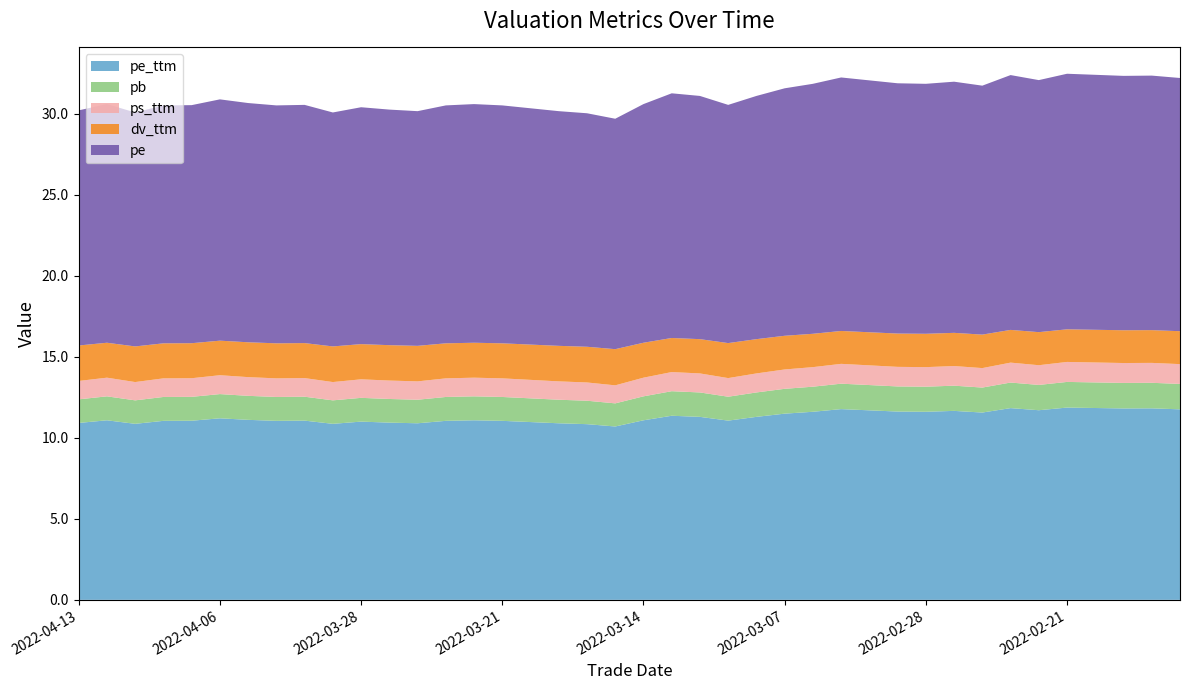

Reading right to left, extract all data points from this chart.

pe_ttm: 2022-02-15=11.8	2022-02-16=11.8	2022-02-17=11.8	2022-02-18=11.8	2022-02-21=11.9	2022-02-22=11.7	2022-02-23=11.8	2022-02-24=11.6	2022-02-25=11.7	2022-02-28=11.6	2022-03-01=11.6	2022-03-02=11.7	2022-03-03=11.8	2022-03-04=11.6	2022-03-07=11.5	2022-03-08=11.3	2022-03-09=11.1	2022-03-10=11.3	2022-03-11=11.4	2022-03-14=11.1	2022-03-15=10.7	2022-03-16=10.8	2022-03-17=10.9	2022-03-18=11.0	2022-03-21=11.1	2022-03-22=11.1	2022-03-23=11.1	2022-03-24=10.9	2022-03-25=10.9	2022-03-28=11.0	2022-03-29=10.9	2022-03-30=11.1	2022-03-31=11.1	2022-04-01=11.1	2022-04-06=11.2	2022-04-07=11.1	2022-04-08=11.1	2022-04-11=10.9	2022-04-12=11.1	2022-04-13=10.9
pb: 2022-02-15=1.6	2022-02-16=1.6	2022-02-17=1.6	2022-02-18=1.6	2022-02-21=1.6	2022-02-22=1.6	2022-02-23=1.6	2022-02-24=1.5	2022-02-25=1.6	2022-02-28=1.5	2022-03-01=1.6	2022-03-02=1.6	2022-03-03=1.6	2022-03-04=1.5	2022-03-07=1.5	2022-03-08=1.5	2022-03-09=1.5	2022-03-10=1.5	2022-03-11=1.5	2022-03-14=1.5	2022-03-15=1.4	2022-03-16=1.4	2022-03-17=1.5	2022-03-18=1.5	2022-03-21=1.5	2022-03-22=1.5	2022-03-23=1.5	2022-03-24=1.5	2022-03-25=1.5	2022-03-28=1.5	2022-03-29=1.4	2022-03-30=1.5	2022-03-31=1.5	2022-04-01=1.5	2022-04-06=1.5	2022-04-07=1.5	2022-04-08=1.5	2022-04-11=1.4	2022-04-12=1.5	2022-04-13=1.5
ps_ttm: 2022-02-15=1.2	2022-02-16=1.2	2022-02-17=1.2	2022-02-18=1.2	2022-02-21=1.2	2022-02-22=1.2	2022-02-23=1.2	2022-02-24=1.2	2022-02-25=1.2	2022-02-28=1.2	2022-03-01=1.2	2022-03-02=1.2	2022-03-03=1.2	2022-03-04=1.2	2022-03-07=1.2	2022-03-08=1.2	2022-03-09=1.2	2022-03-10=1.2	2022-03-11=1.2	2022-03-14=1.2	2022-03-15=1.1	2022-03-16=1.1	2022-03-17=1.1	2022-03-18=1.1	2022-03-21=1.1	2022-03-22=1.2	2022-03-23=1.1	2022-03-24=1.1	2022-03-25=1.1	2022-03-28=1.1	2022-03-29=1.1	2022-03-30=1.2	2022-03-31=1.1	2022-04-01=1.2	2022-04-06=1.2	2022-04-07=1.1	2022-04-08=1.1	2022-04-11=1.1	2022-04-12=1.2	2022-04-13=1.1
dv_ttm: 2022-02-15=2.0	2022-02-16=2.0	2022-02-17=2.0	2022-02-18=2.0	2022-02-21=2.0	2022-02-22=2.0	2022-02-23=2.0	2022-02-24=2.1	2022-02-25=2.0	2022-02-28=2.1	2022-03-01=2.1	2022-03-02=2.0	2022-03-03=2.0	2022-03-04=2.1	2022-03-07=2.1	2022-03-08=2.1	2022-03-09=2.2	2022-03-10=2.1	2022-03-11=2.1	2022-03-14=2.2	2022-03-15=2.2	2022-03-16=2.2	2022-03-17=2.2	2022-03-18=2.2	2022-03-21=2.2	2022-03-22=2.2	2022-03-23=2.2	2022-03-24=2.2	2022-03-25=2.2	2022-03-28=2.2	2022-03-29=2.2	2022-03-30=2.2	2022-03-31=2.2	2022-04-01=2.2	2022-04-06=2.1	2022-04-07=2.2	2022-04-08=2.2	2022-04-11=2.2	2022-04-12=2.2	2022-04-13=2.2
pe: 2022-02-15=15.6	2022-02-16=15.7	2022-02-17=15.7	2022-02-18=15.7	2022-02-21=15.8	2022-02-22=15.6	2022-02-23=15.7	2022-02-24=15.4	2022-02-25=15.5	2022-02-28=15.4	2022-03-01=15.4	2022-03-02=15.5	2022-03-03=15.6	2022-03-04=15.4	2022-03-07=15.3	2022-03-08=15.0	2022-03-09=14.7	2022-03-10=15.0	2022-03-11=15.1	2022-03-14=14.7	2022-03-15=14.2	2022-03-16=14.4	2022-03-17=14.5	2022-03-18=14.6	2022-03-21=14.7	2022-03-22=14.7	2022-03-23=14.7	2022-03-24=14.5	2022-03-25=14.5	2022-03-28=14.6	2022-03-29=14.4	2022-03-30=14.7	2022-03-31=14.7	2022-04-01=14.8	2022-04-06=14.9	2022-04-07=14.7	2022-04-08=14.7	2022-04-11=14.4	2022-04-12=14.7	2022-04-13=14.5